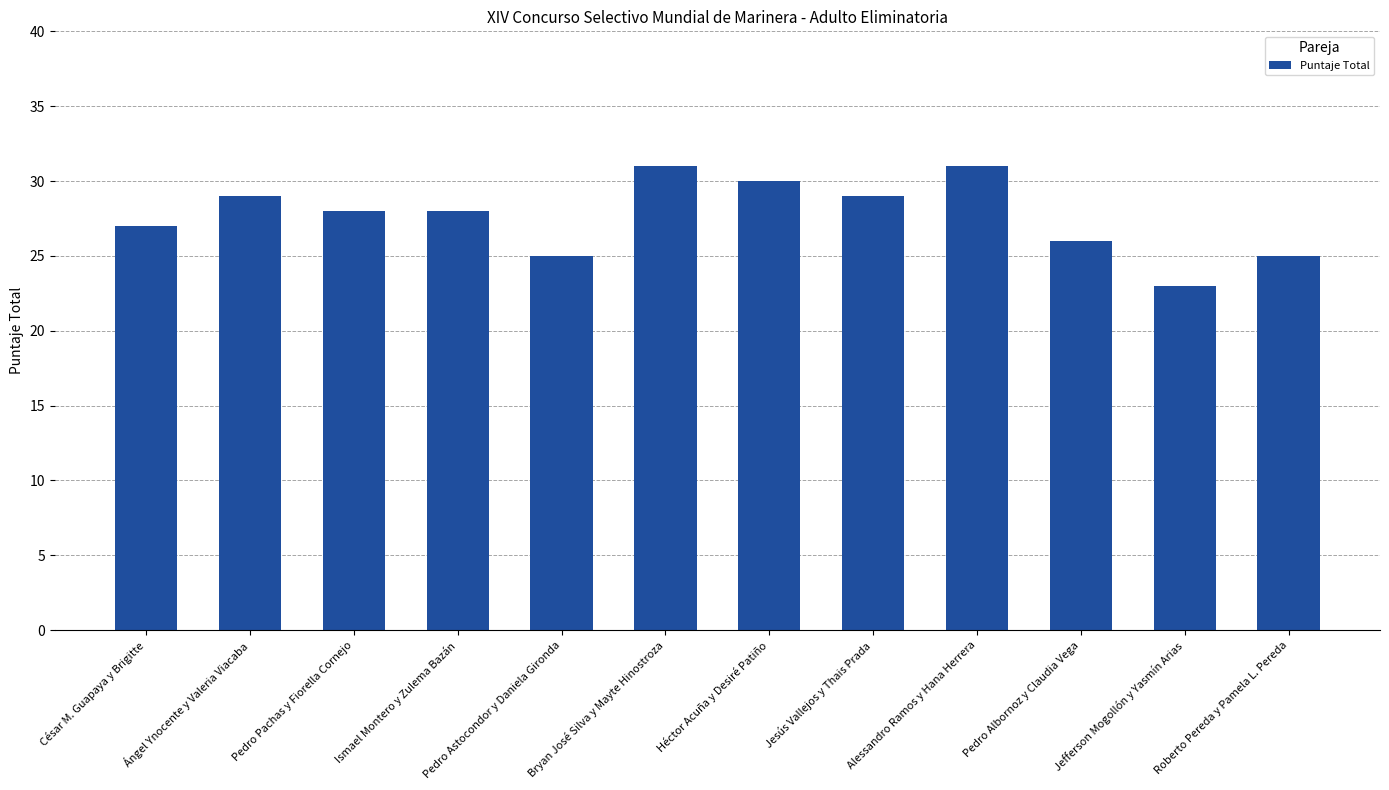

What is the difference between the values at Héctor Acuña y Desiré Patiño and Jefferson Mogollón y Yasmín Arias?

7